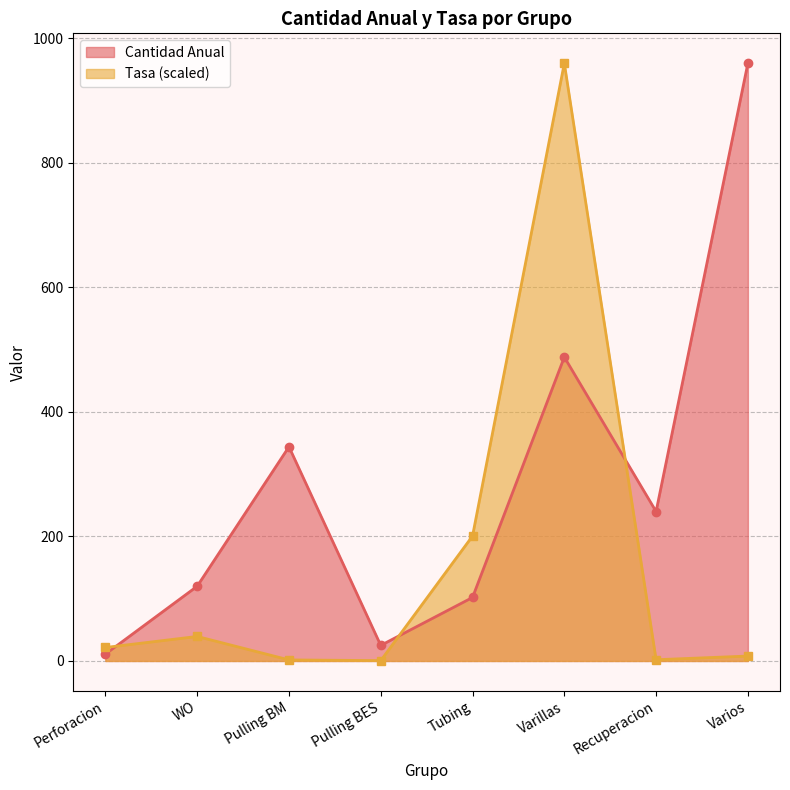

What position from the right is Recuperacion?

2